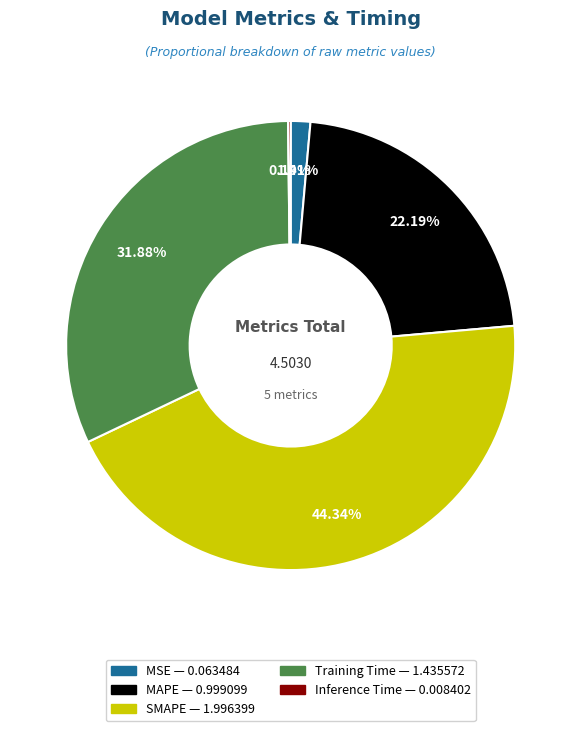

Between MSE and SMAPE, which is larger?

SMAPE